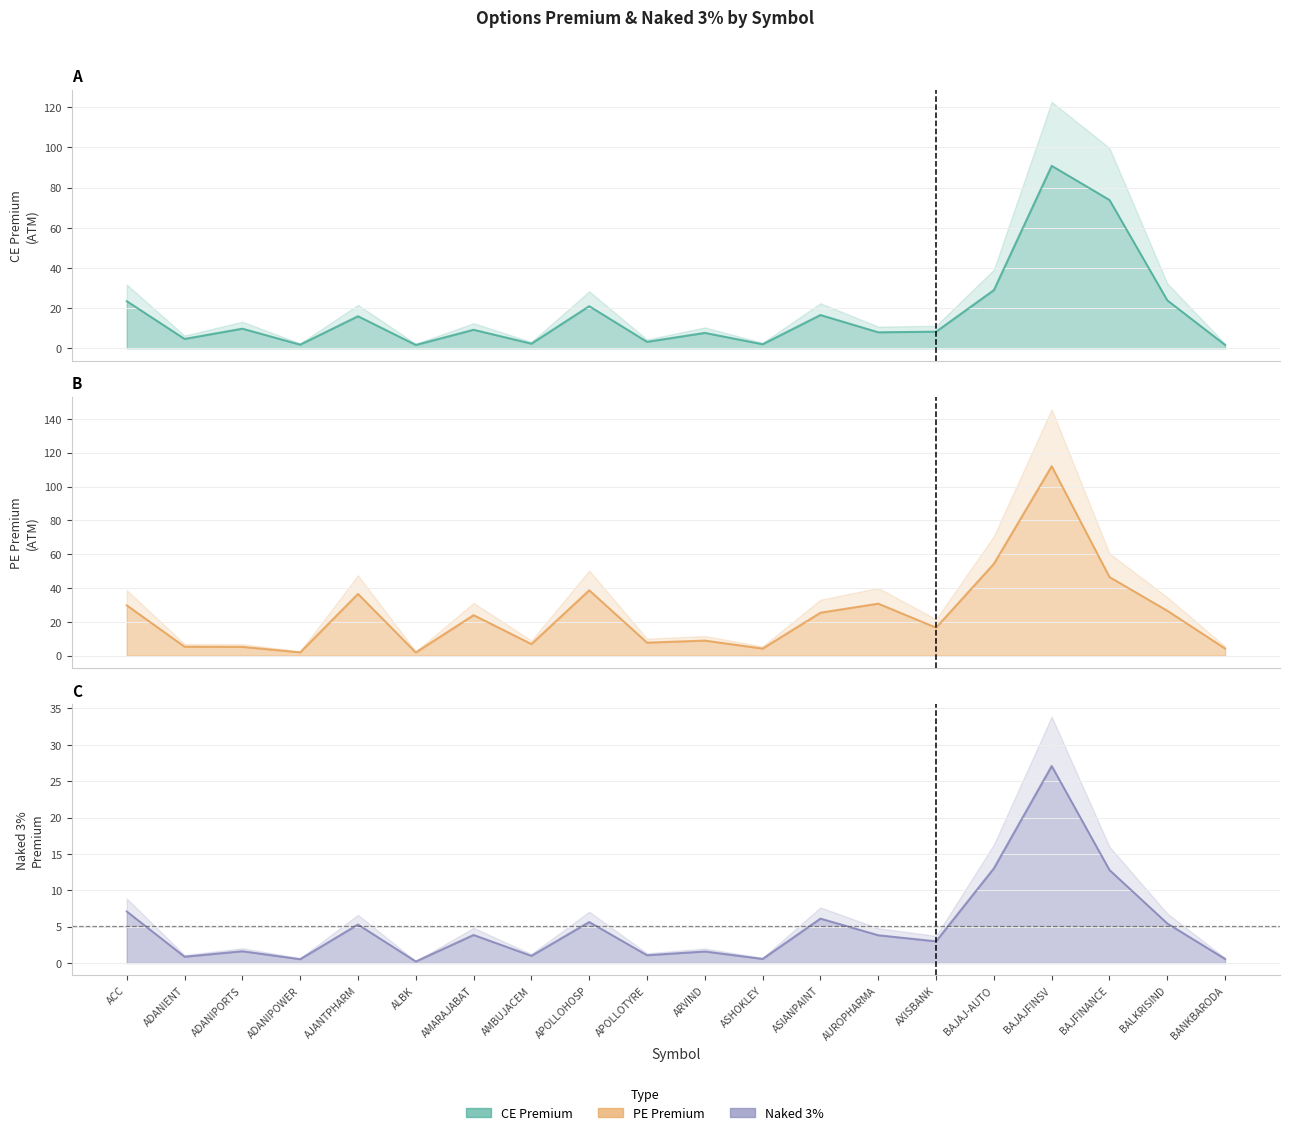

Between AMARAJABAT and BAJFINANCE, which is larger?

BAJFINANCE